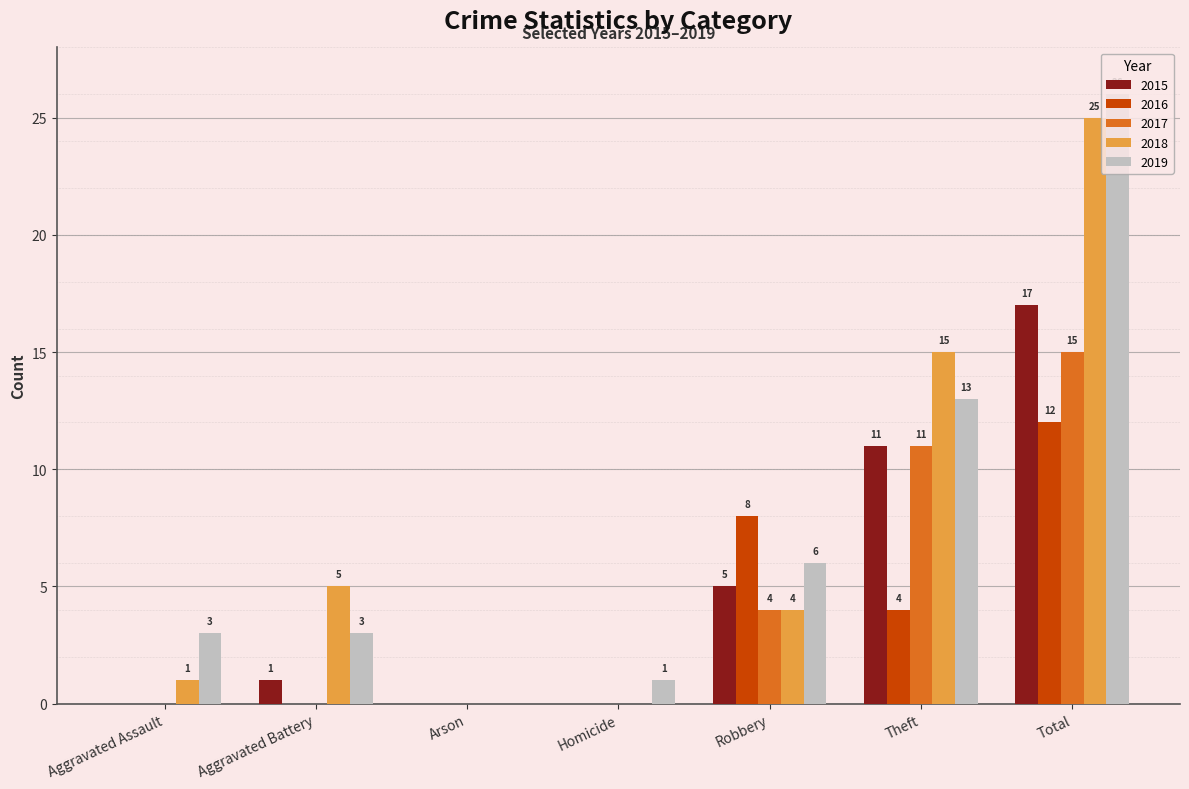

Which series has the largest total across all categories?

2019